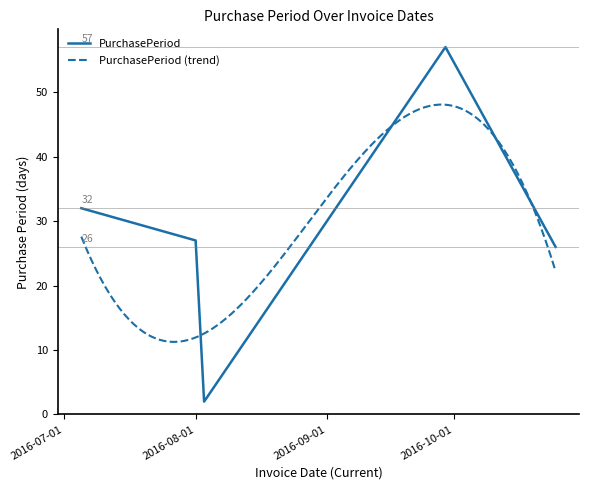

What is the average value?

29